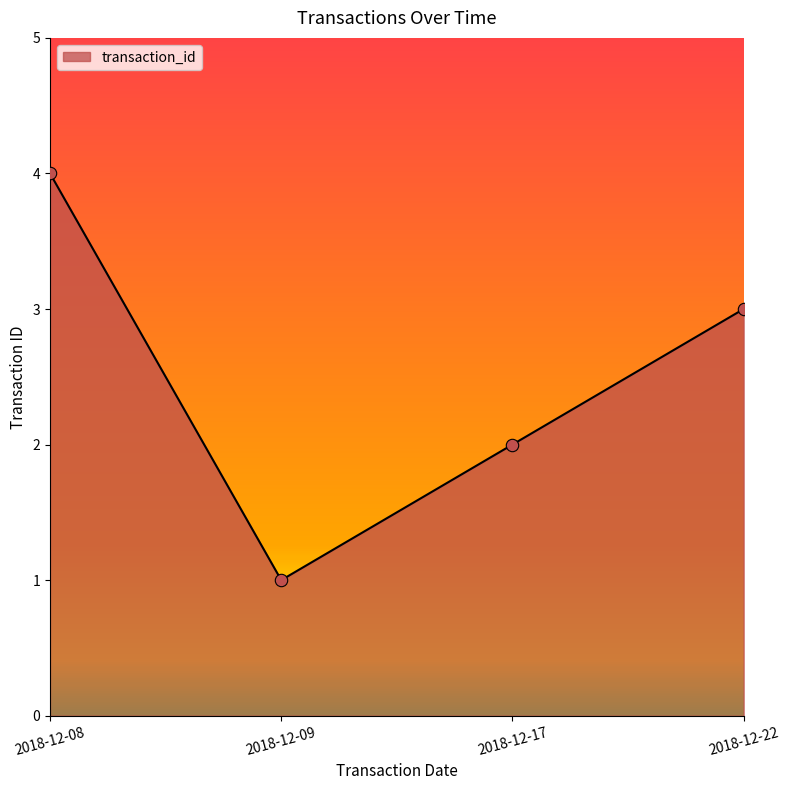

What is the change in value from 2018-12-08 to 2018-12-09?

-3